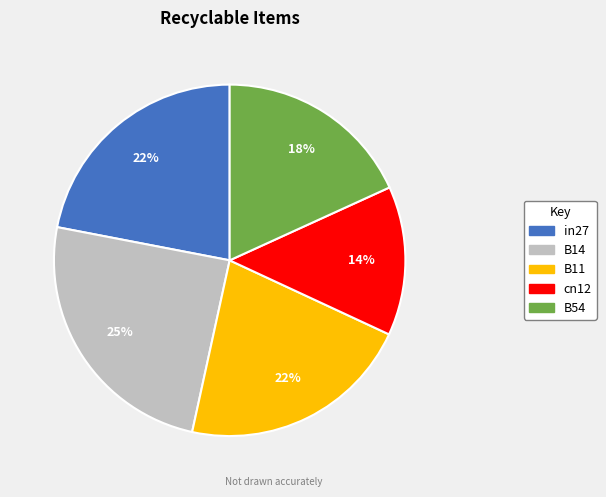

Is it true that B11 is 28% of the pie?

False